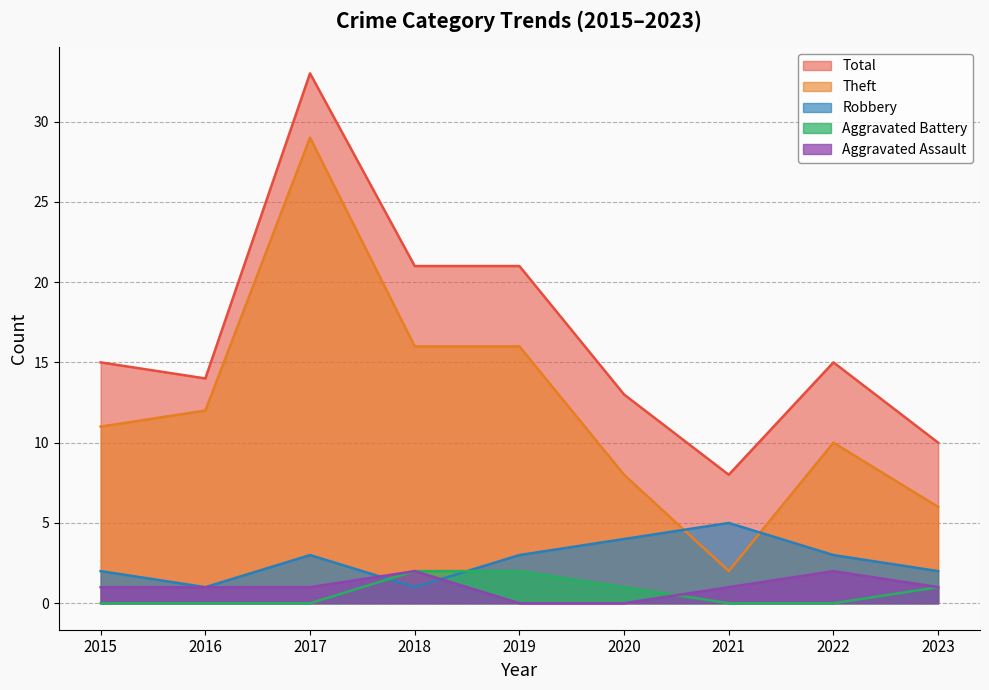

True or false: Theft has a value of 10 at 2022.

True